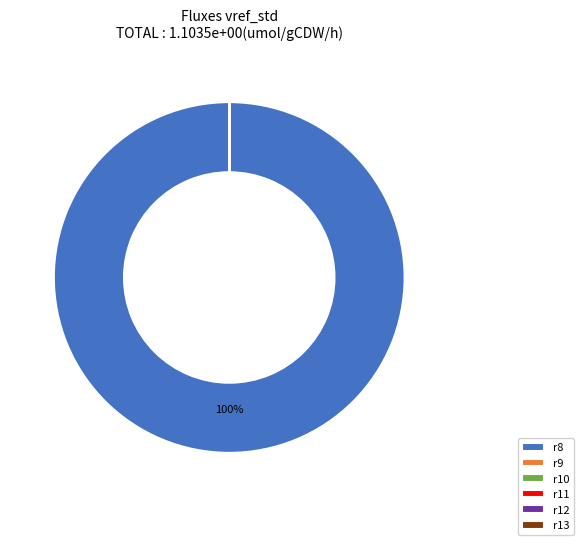

What is the largest slice in the pie chart?

r8